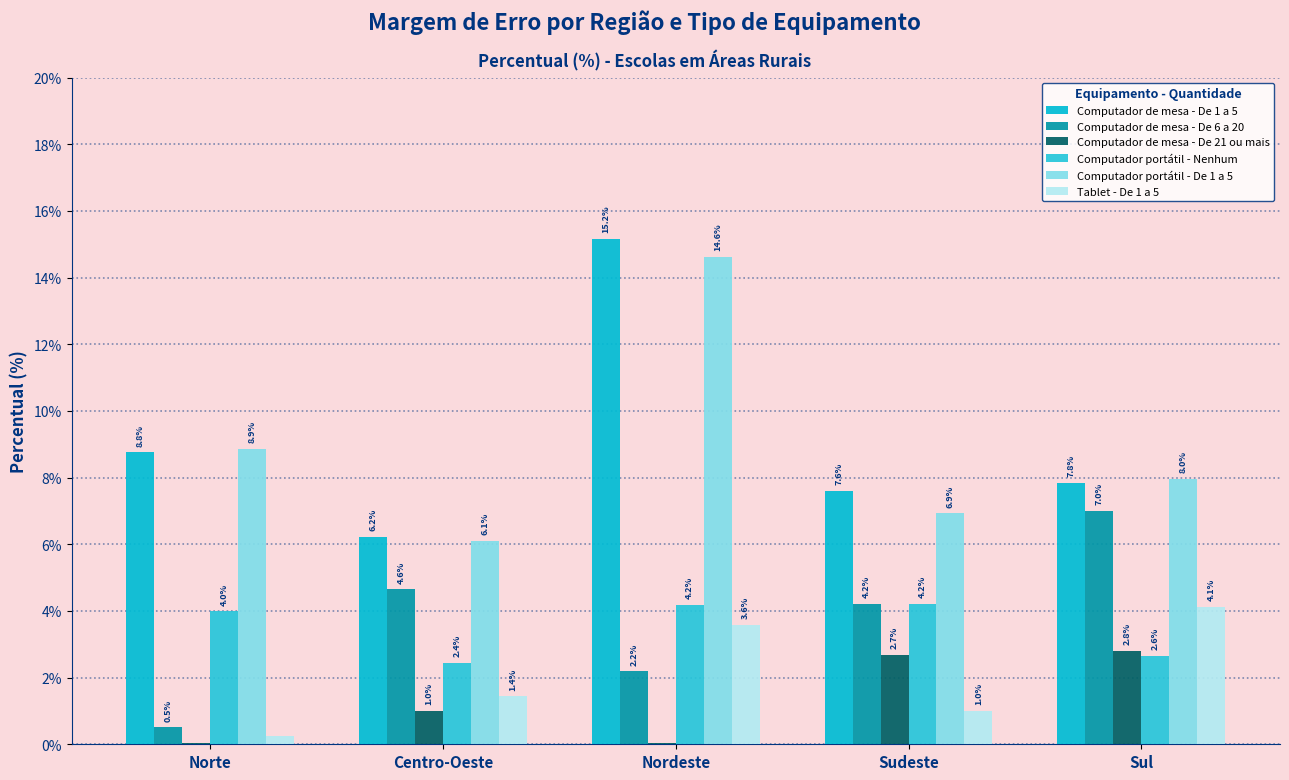

Which has a higher value, Sul or Centro-Oeste?

Sul